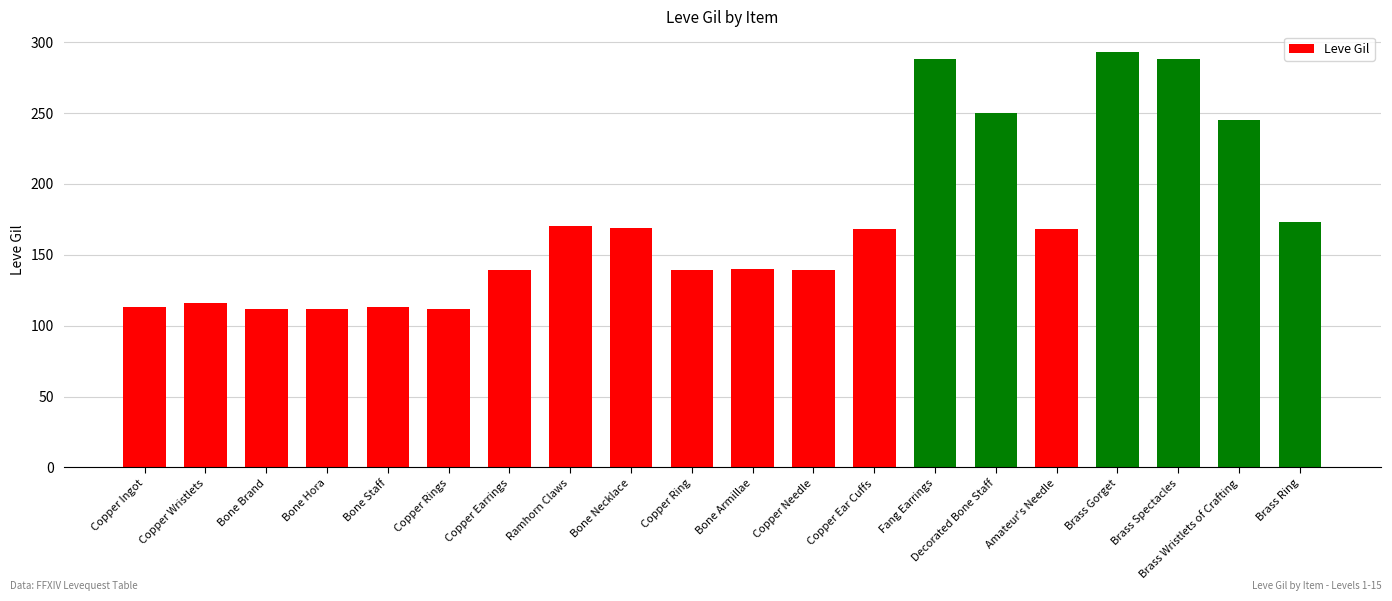

What is the difference between the values at Copper Rings and Copper Needle?

27